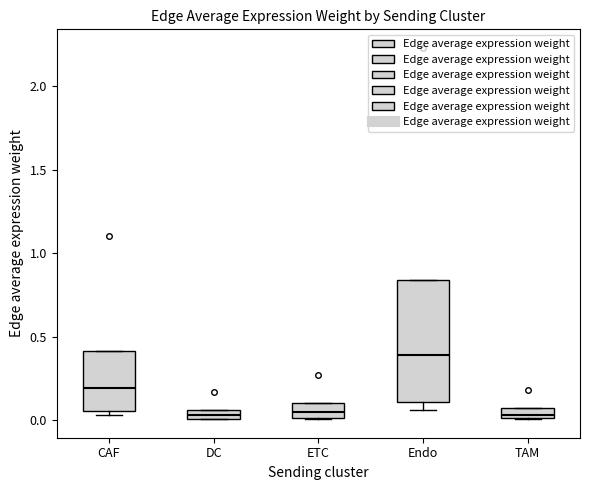

Which box is the tallest, from its lower edge to its upper edge?

Endo